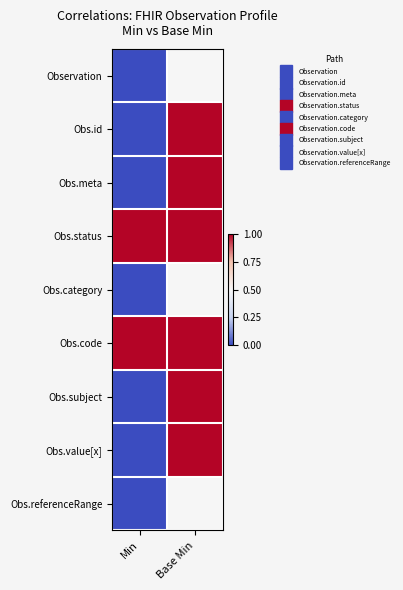

Reading left to right, extract all data points from this chart.

row_0: Min=0.0	Base Min=0.5
row_1: Min=0.0	Base Min=1.0
row_2: Min=0.0	Base Min=1.0
row_3: Min=1.0	Base Min=1.0
row_4: Min=0.0	Base Min=0.5
row_5: Min=1.0	Base Min=1.0
row_6: Min=0.0	Base Min=1.0
row_7: Min=0.0	Base Min=1.0
row_8: Min=0.0	Base Min=0.5